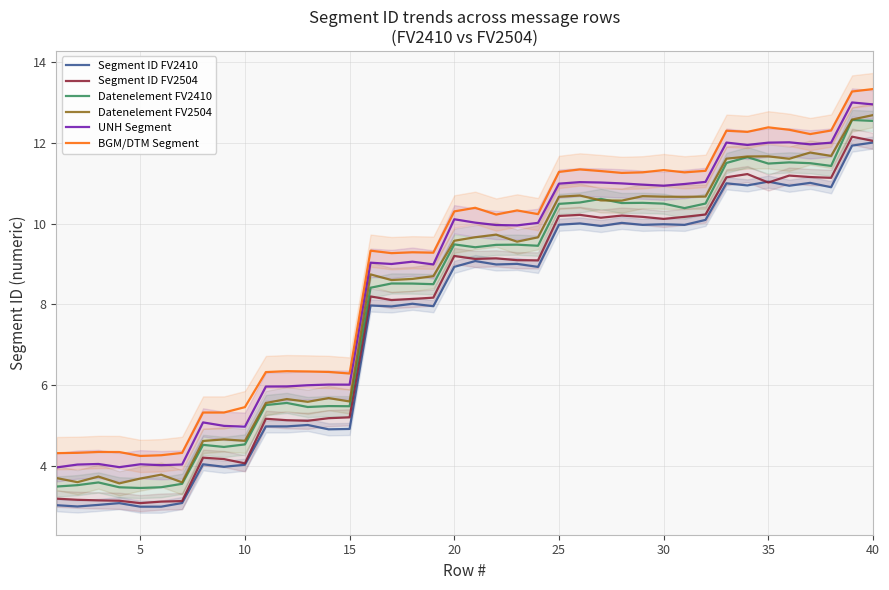

True or false: Segment ID FV2410 and Datenelement FV2504 cross at least once.

False